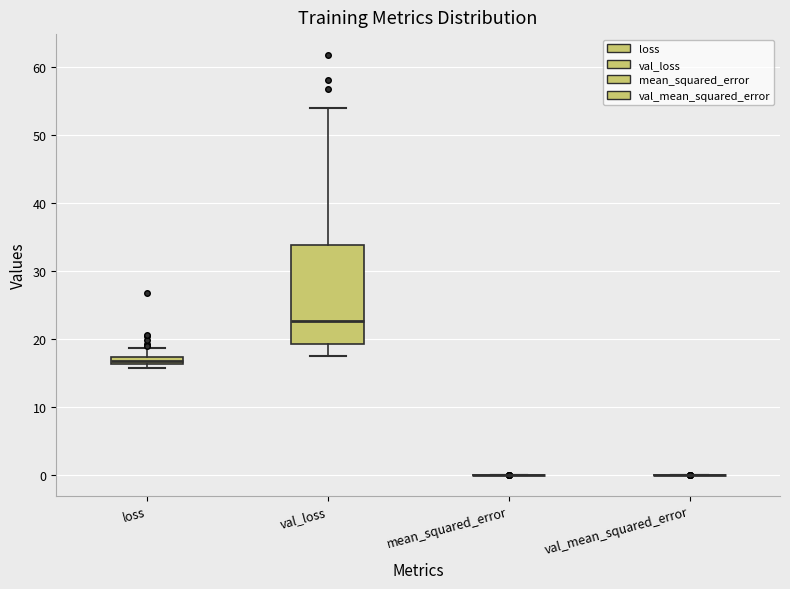

Where is the lower edge of the box for loss on the y-axis? The values are not printed on the chart, so give them approximately, as read against the axis.

16